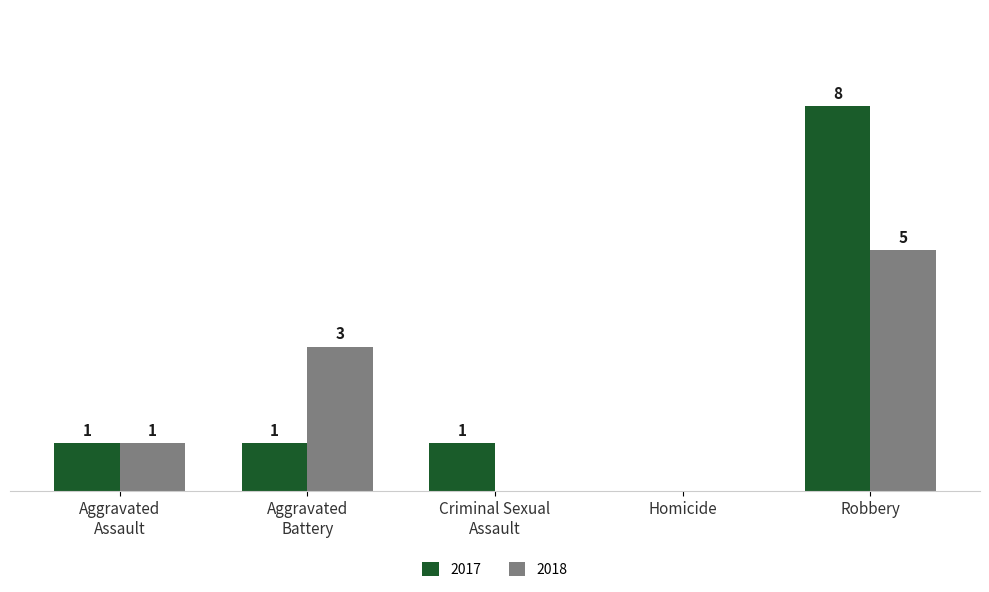

At which label does 2018 reach its peak?

Robbery